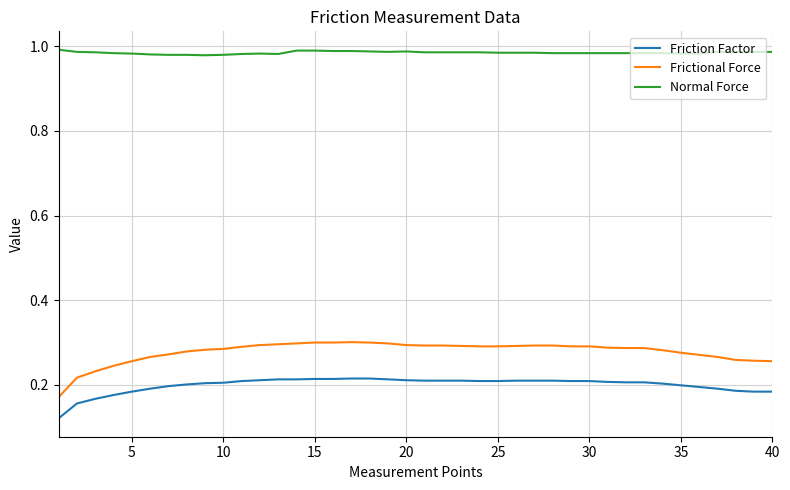

List the series in order of their peak value, highest first.

Normal Force, Frictional Force, Friction Factor